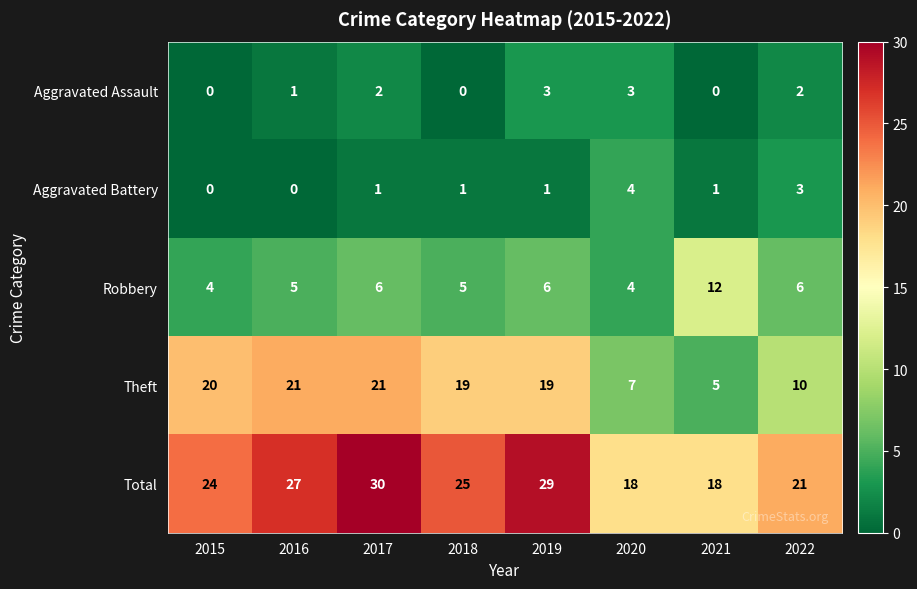

How many Aggravated Battery values are between 1 and 3?

5